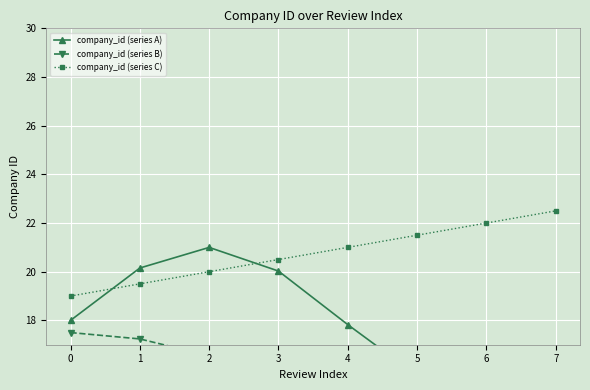

The value of company_id (series C) at 7 is 22.5. True or false?

True